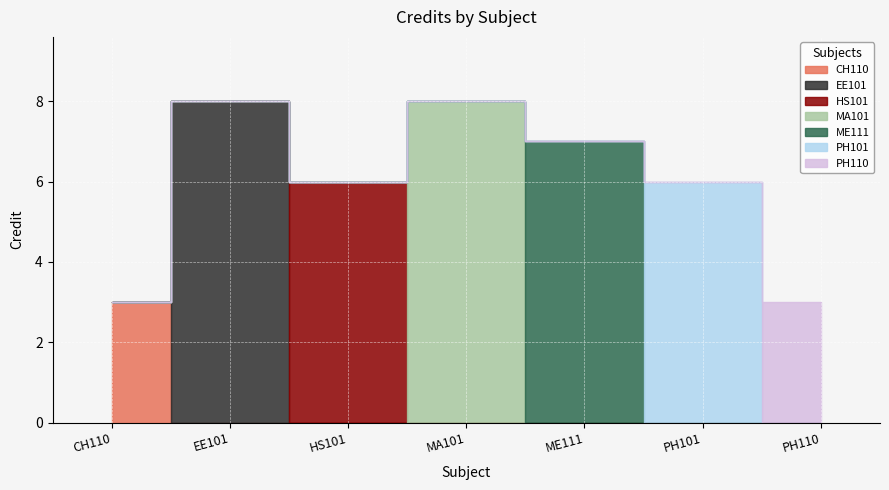

True or false: the data shows 8 at MA101.

True